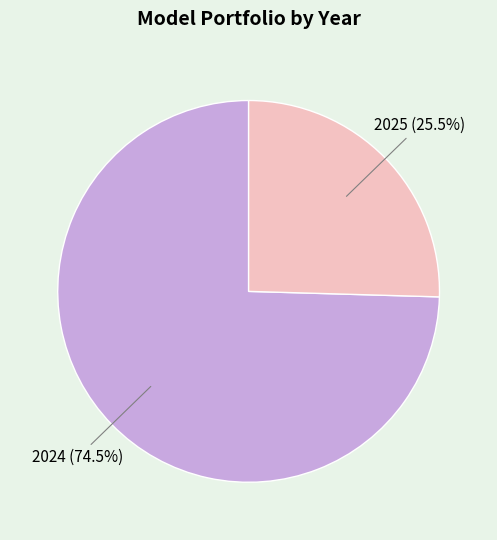

Approximately how many times larger is the value at 2024 compared to 2025?

2.9